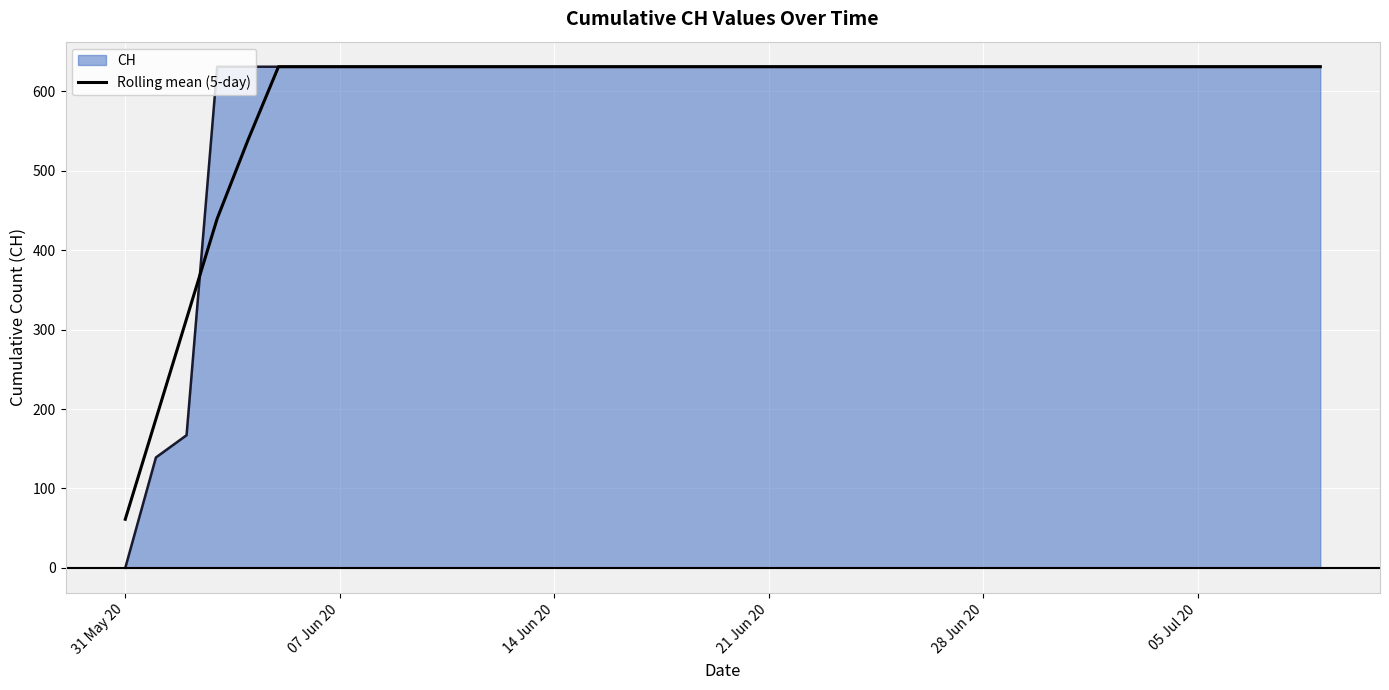

What are all the series names shown in the legend?

CH, Rolling mean (5-day)